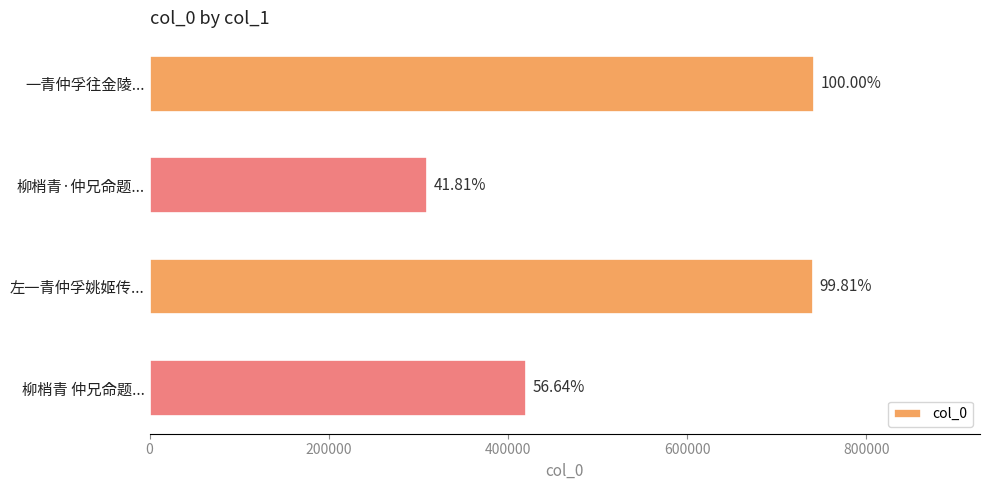

What is the minimum value shown in the chart?

310031